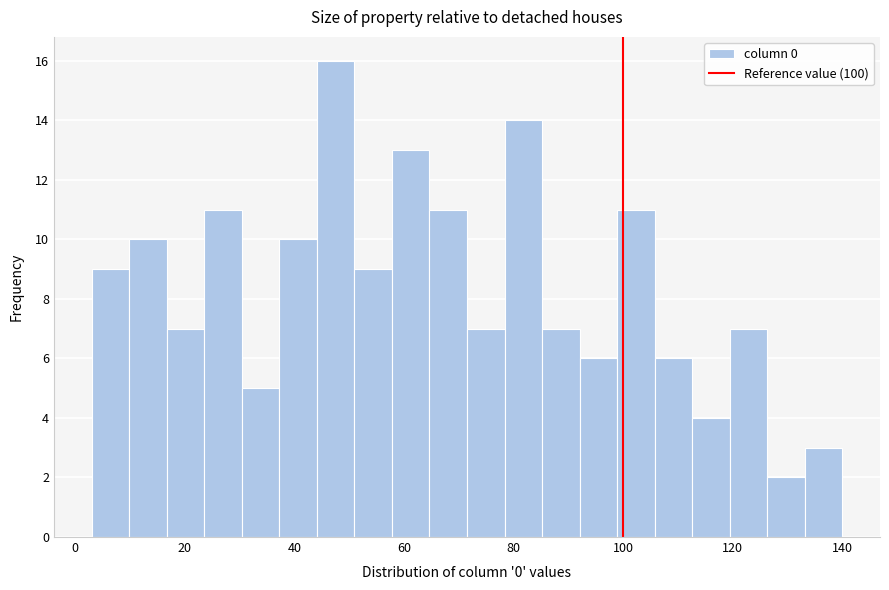

Read against the x-axis, roughly where is the centre of the tallest bar?

48